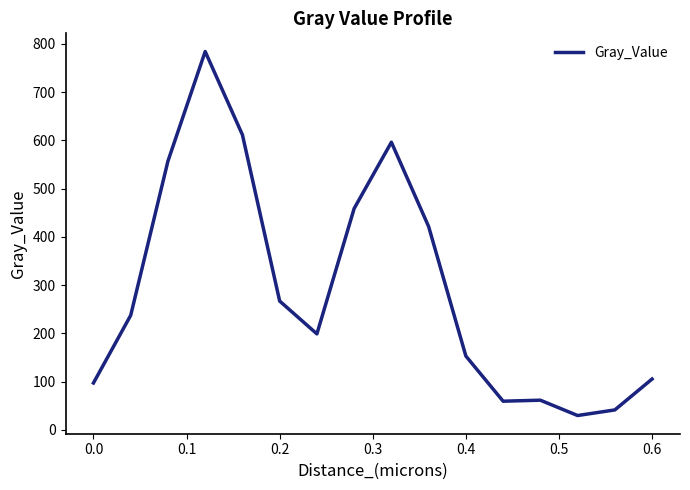

What is the difference between the maximum and minimum values?

754.6